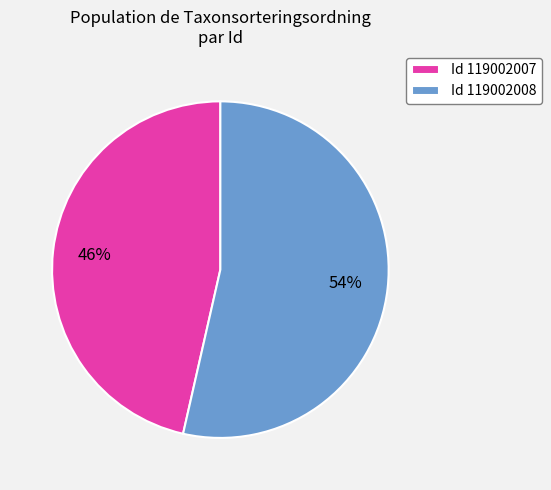

Which slice is the largest?

Id 119002008